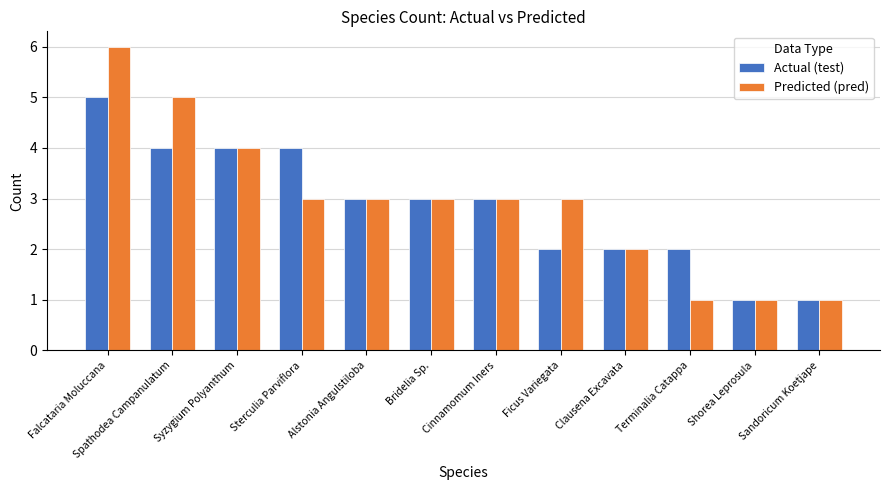

Reading left to right, list all the values displayed in this chart.

Actual (test): Falcataria Moluccana=5	Spathodea Campanulatum=4	Syzygium Polyanthum=4	Sterculia Parviflora=4	Alstonia Angulstiloba=3	Bridelia Sp.=3	Cinnamomum Iners=3	Ficus Variegata=2	Clausena Excavata=2	Terminalia Catappa=2	Shorea Leprosula=1	Sandoricum Koetjape=1
Predicted (pred): Falcataria Moluccana=6	Spathodea Campanulatum=5	Syzygium Polyanthum=4	Sterculia Parviflora=3	Alstonia Angulstiloba=3	Bridelia Sp.=3	Cinnamomum Iners=3	Ficus Variegata=3	Clausena Excavata=2	Terminalia Catappa=1	Shorea Leprosula=1	Sandoricum Koetjape=1